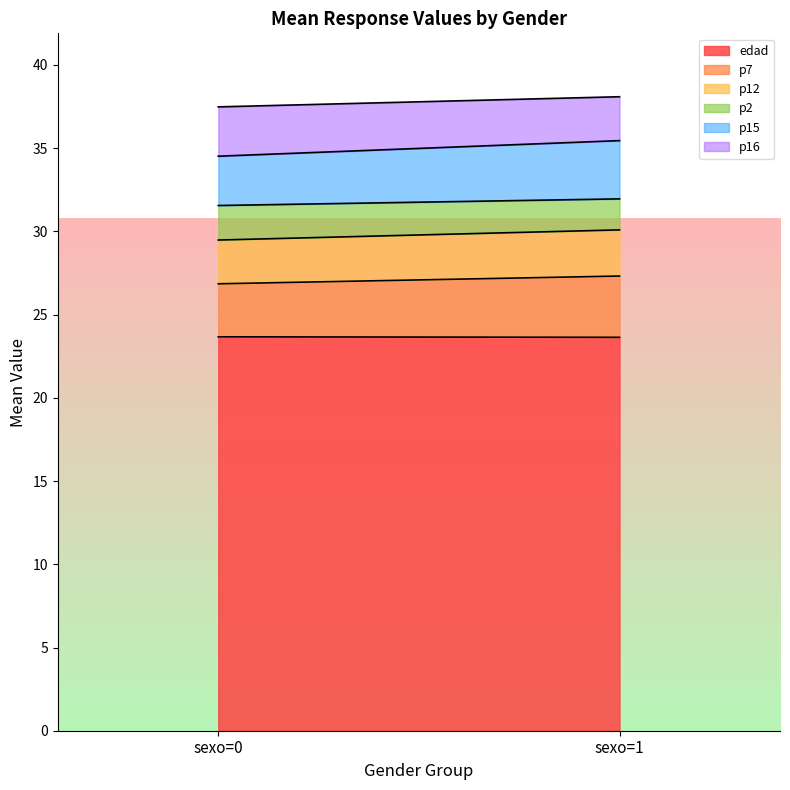

What is the lowest value of the edad series?

23.6